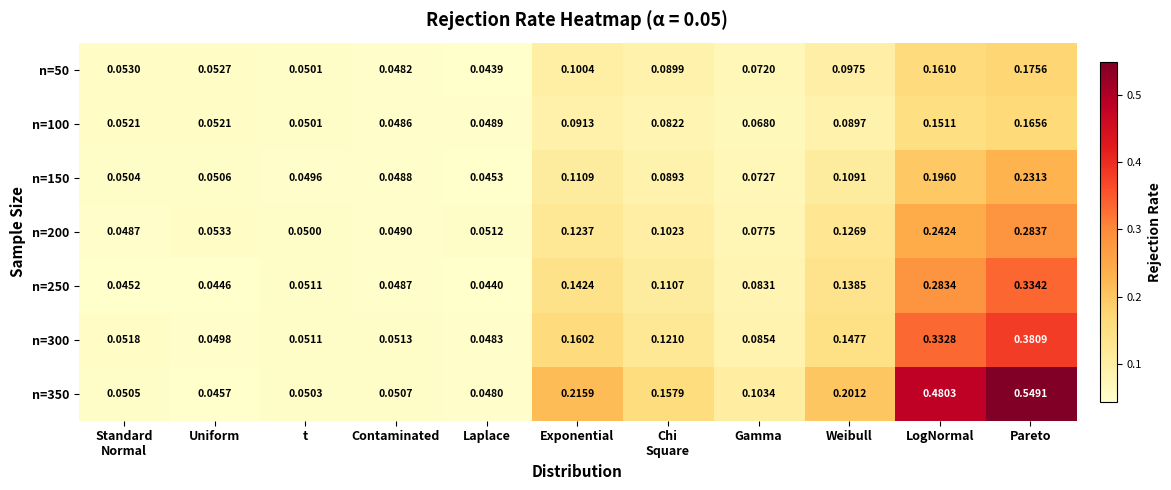

Which series has the widest spread of values?

n=350